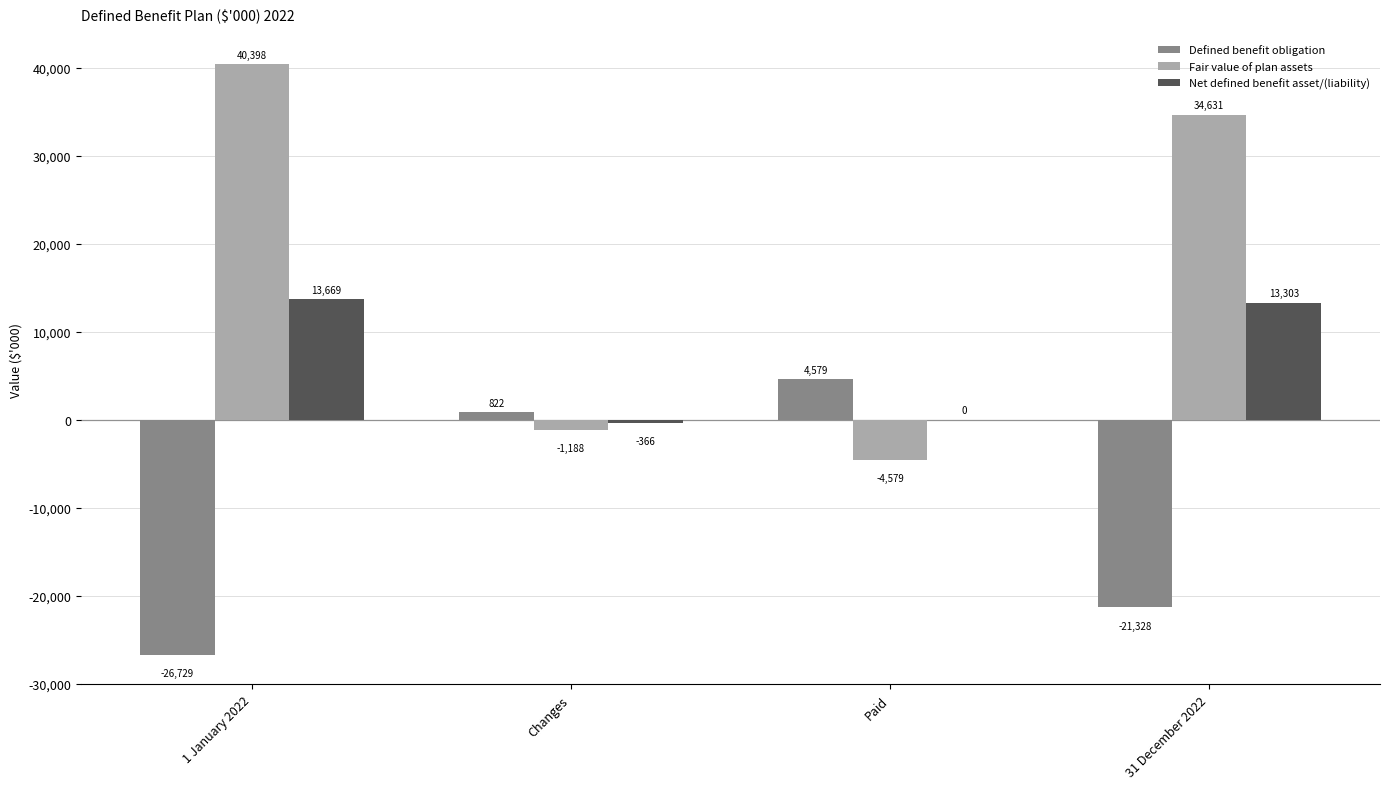

True or false: Net defined benefit asset/(liability) has a value of 19657 at 1 January 2022.

False